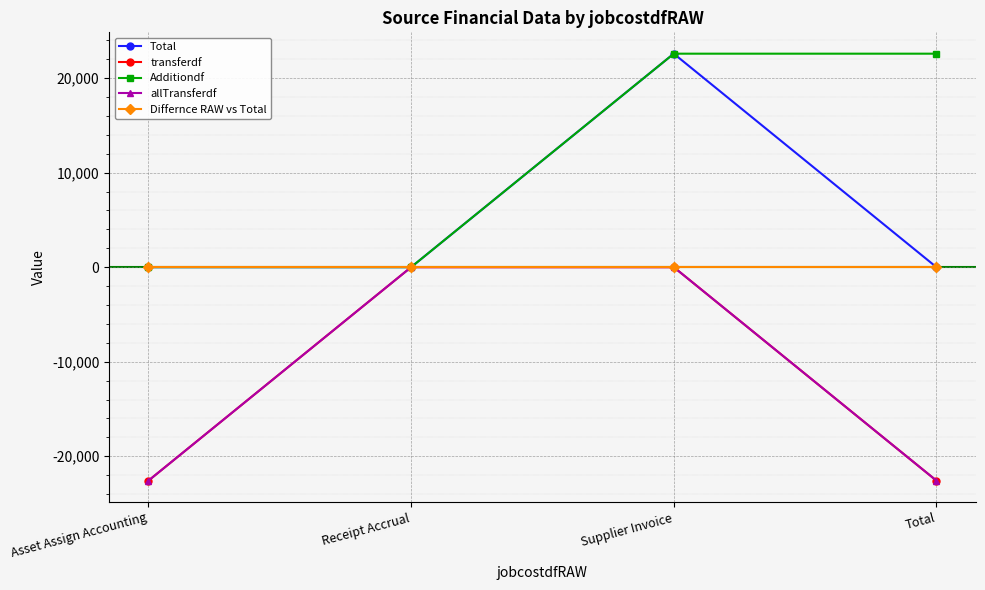

Does the chart have visible grid lines?

Yes